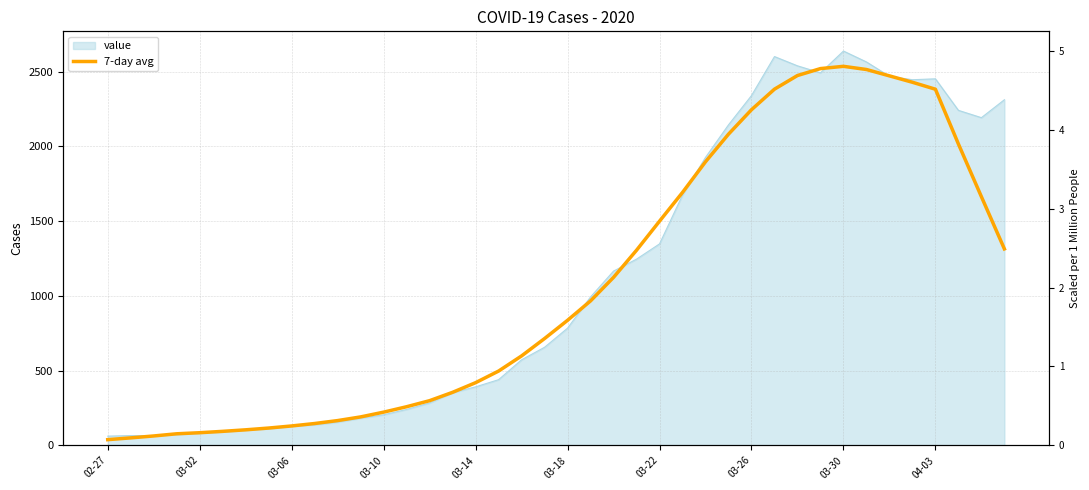

How many lines are shown in the chart?

1